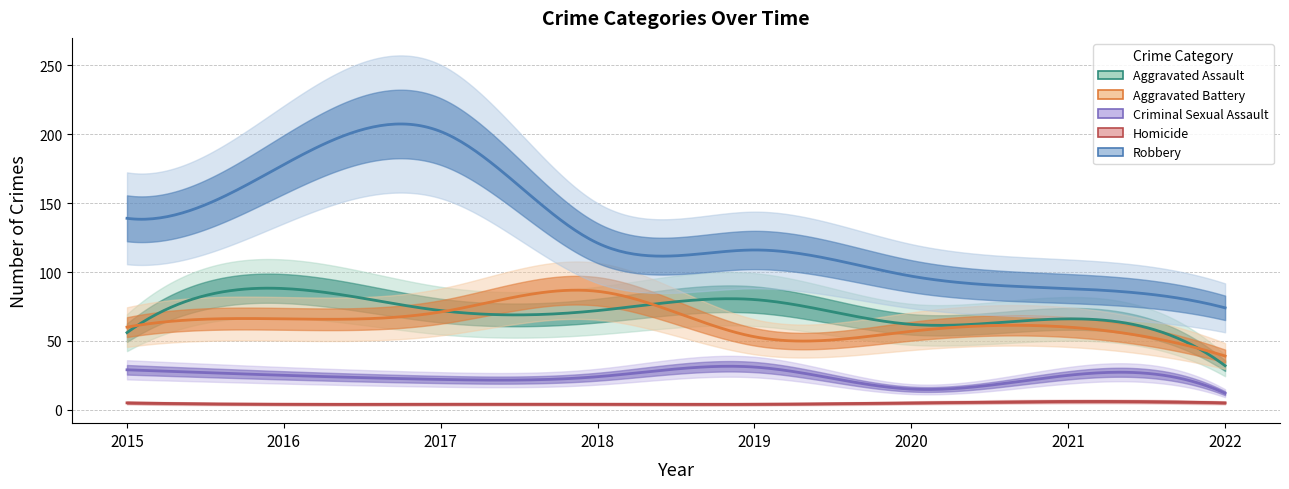

List the labels in order of Homicide value, smallest first.

2016, 2017, 2018, 2019, 2015, 2020, 2022, 2021